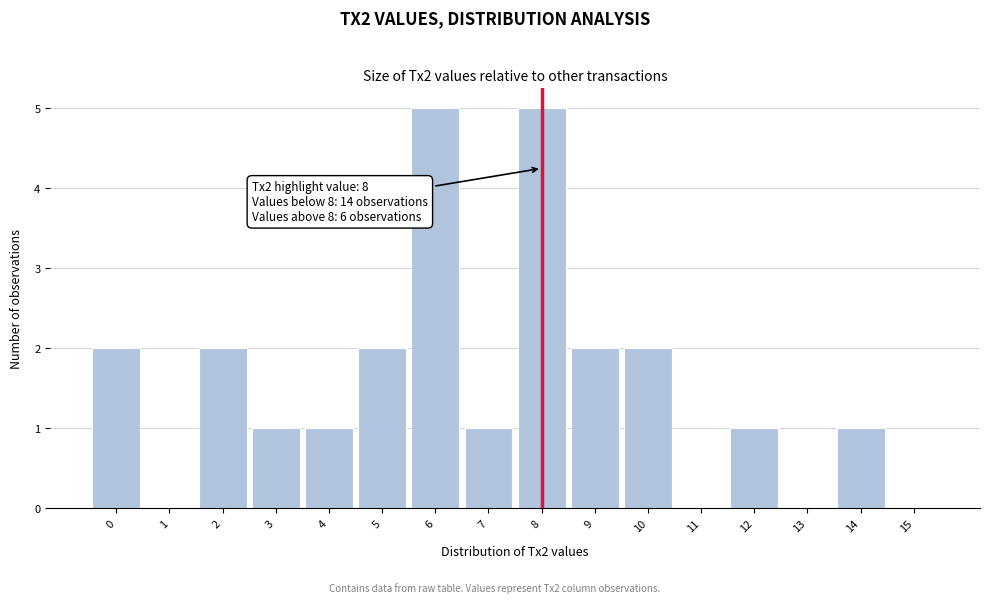

Reading left to right, extract all data points from this chart.

0=2	1=0	2=2	3=1	4=1	5=2	6=5	7=1	8=5	9=2	10=2	11=0	12=1	13=0	14=1	15=0